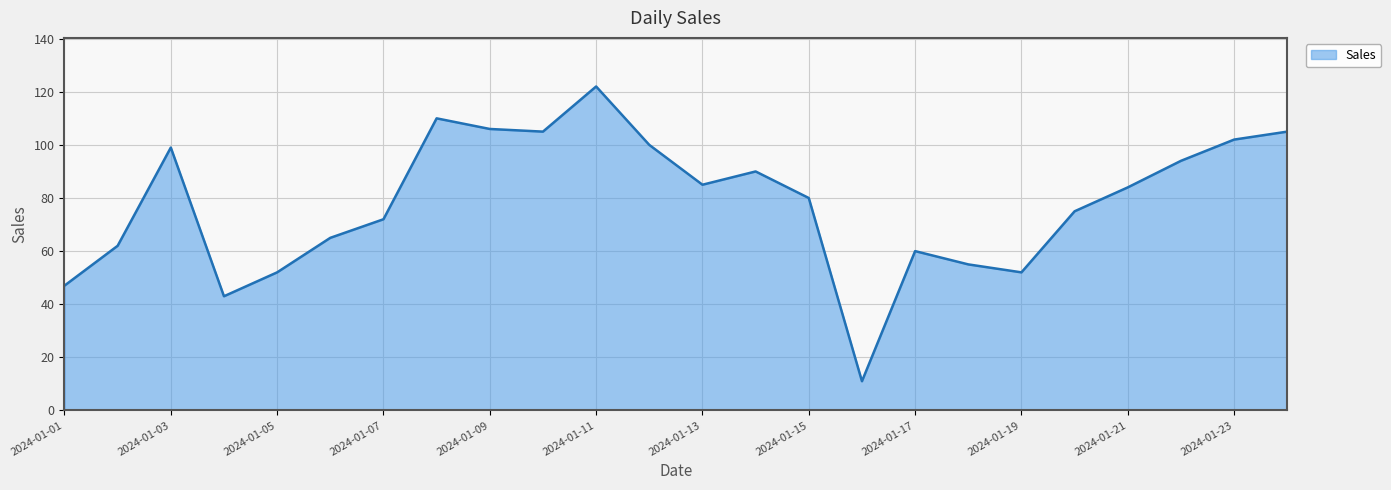

What is the difference between the maximum and minimum values?

111